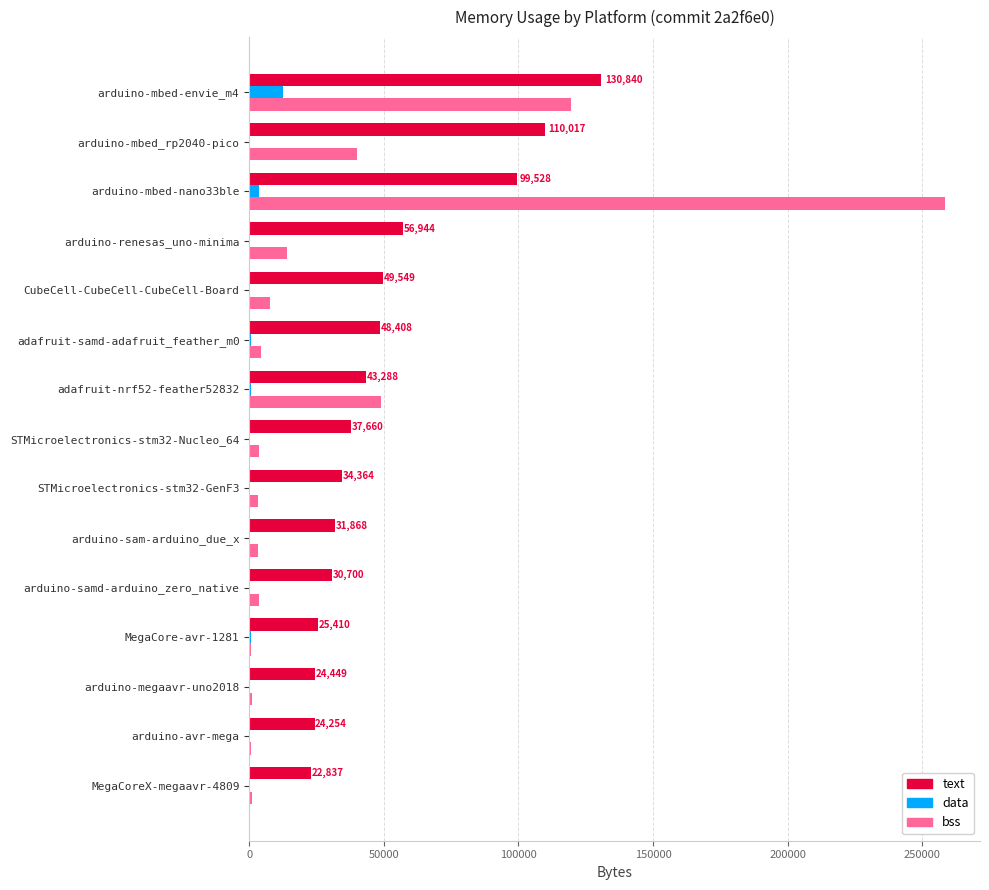

True or false: text has a value of 43288 at adafruit-nrf52-feather52832.

True